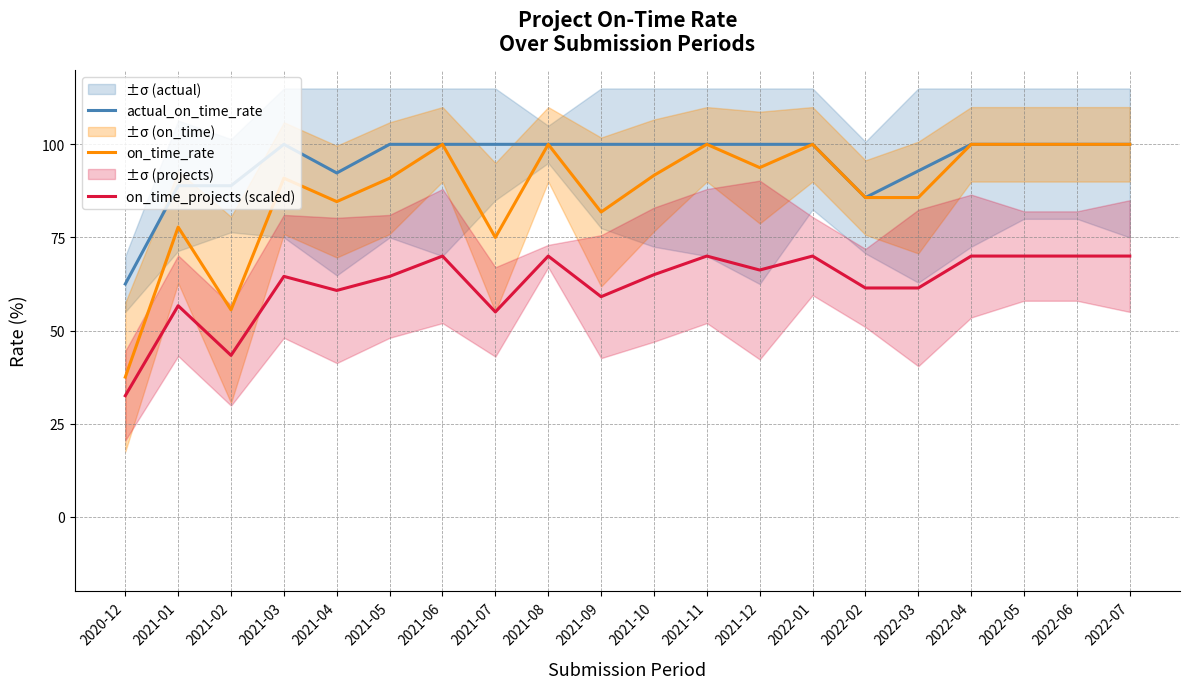

Which category has the highest value in the on_time_projects (scaled) series?

2021-06